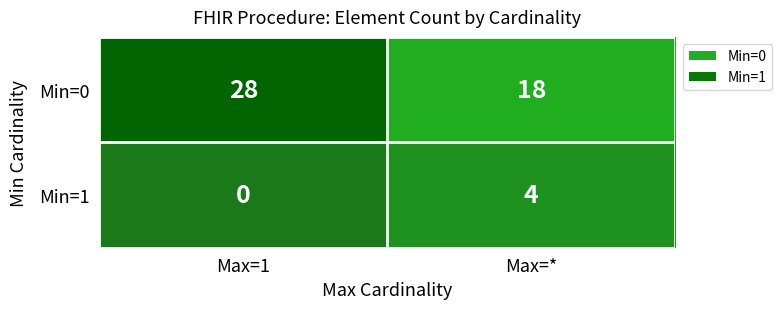

What is the difference between the Min=0 values at Max=* and Max=1?

10